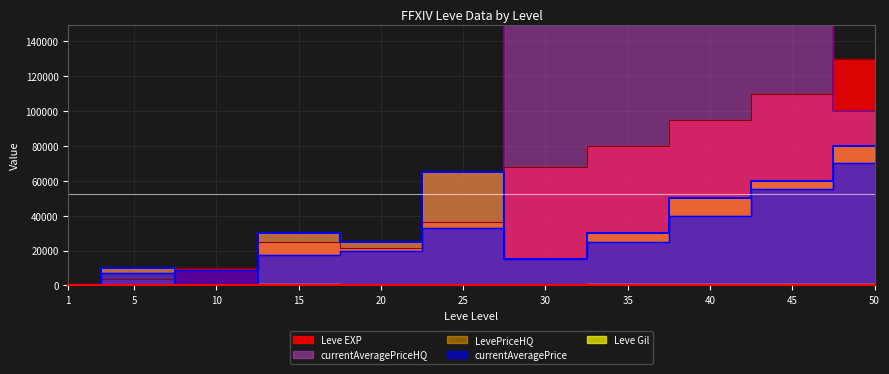

Which category has the lowest value in the Leve EXP series?

1